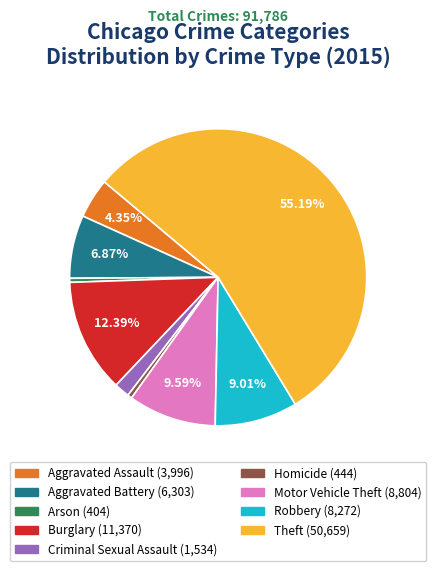

How many slices are in this pie chart?

9